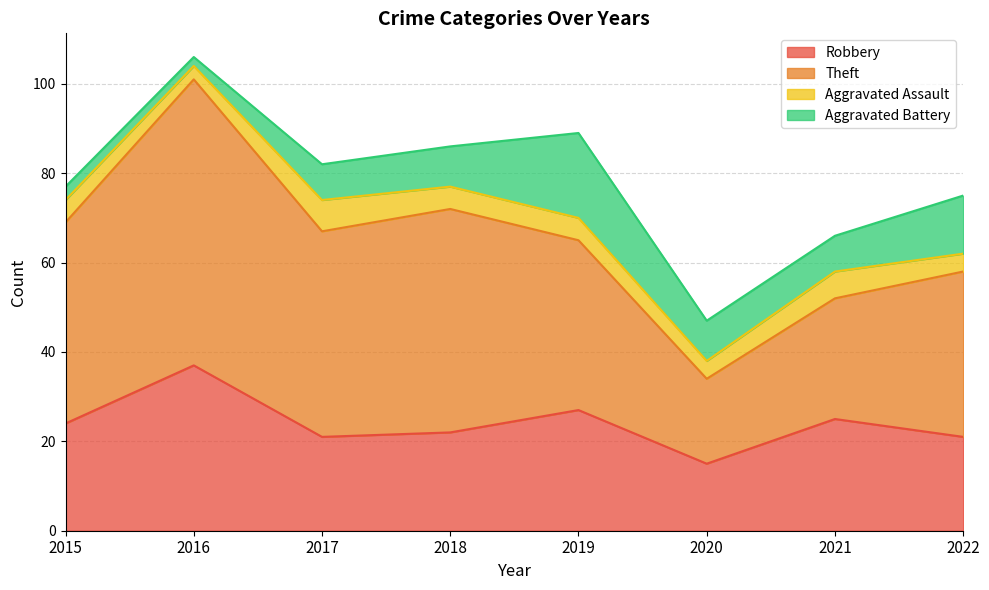

What is the approximate value of Robbery at 2016?

37